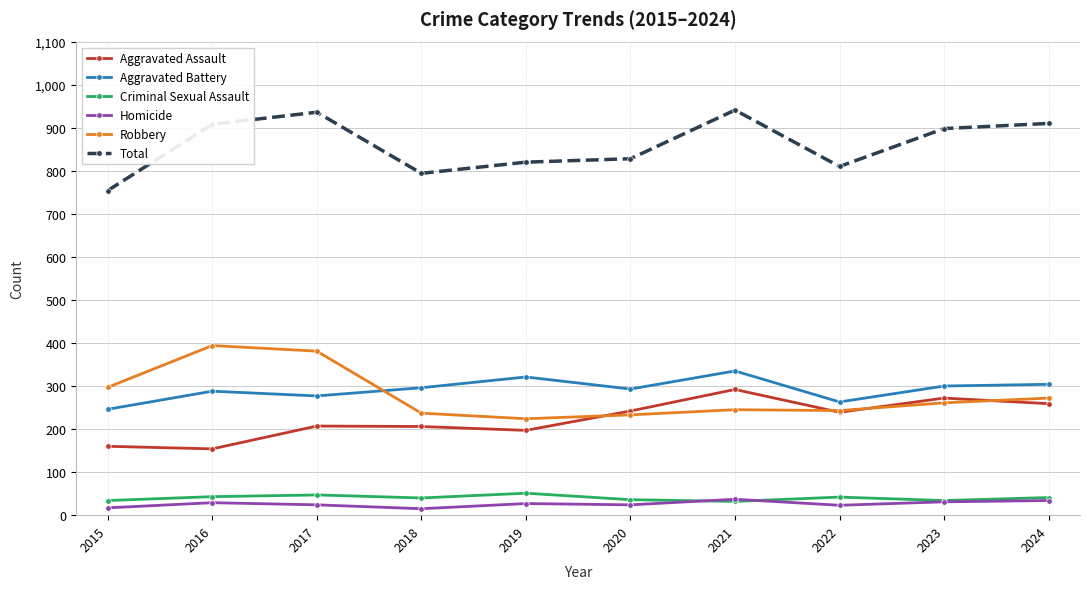

Which series has the widest spread of values?

Total